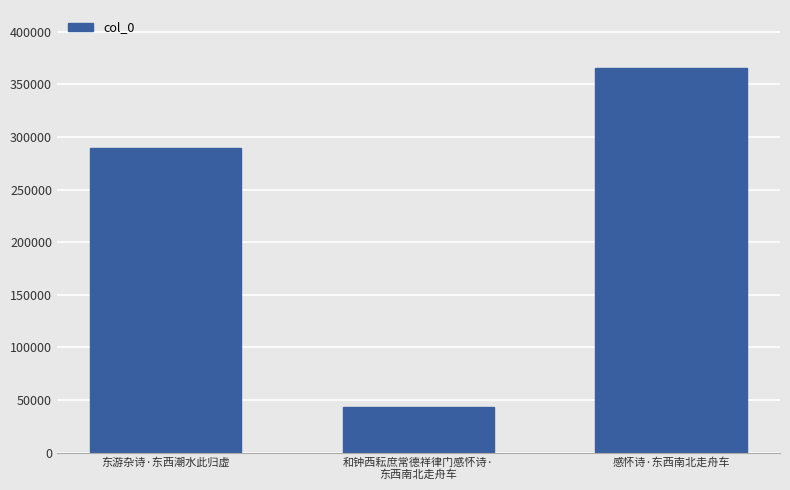

What is the label of the 2nd bar from the left?

和钟西耘庶常德祥律门感怀诗·
东西南北走舟车